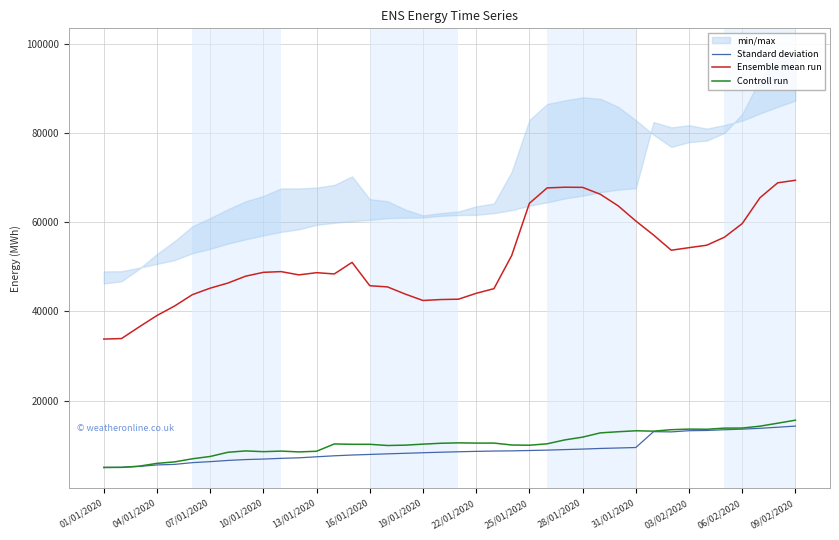

How many distinct data groups are displayed?

3